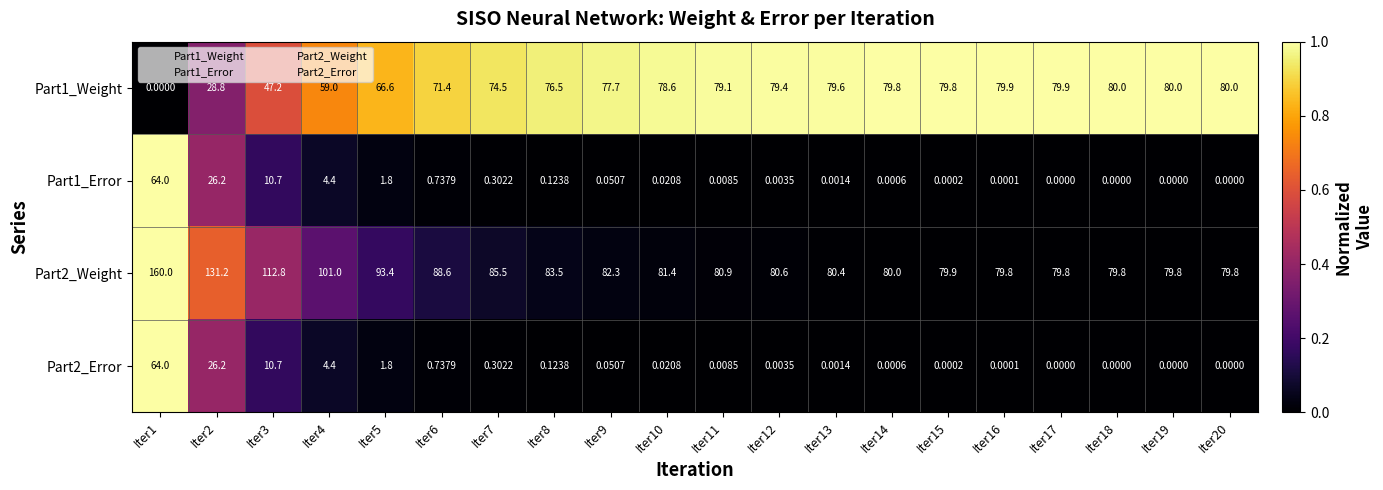

How many positive values does the Part2_Error series have?

16